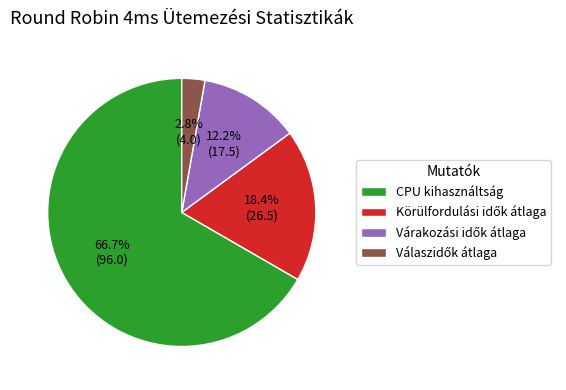

To the nearest percent, what is the difference between the largest and smallest slice percentages?

64%